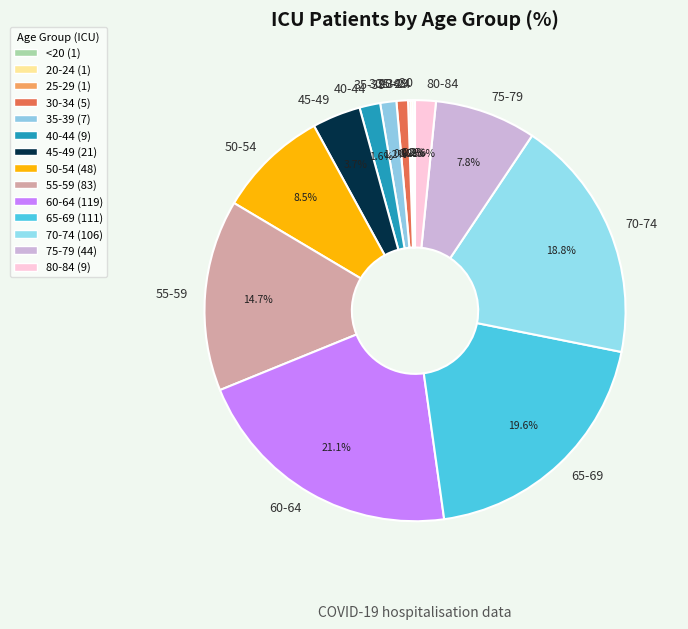

Which has a higher value, 55-59 or 60-64?

60-64